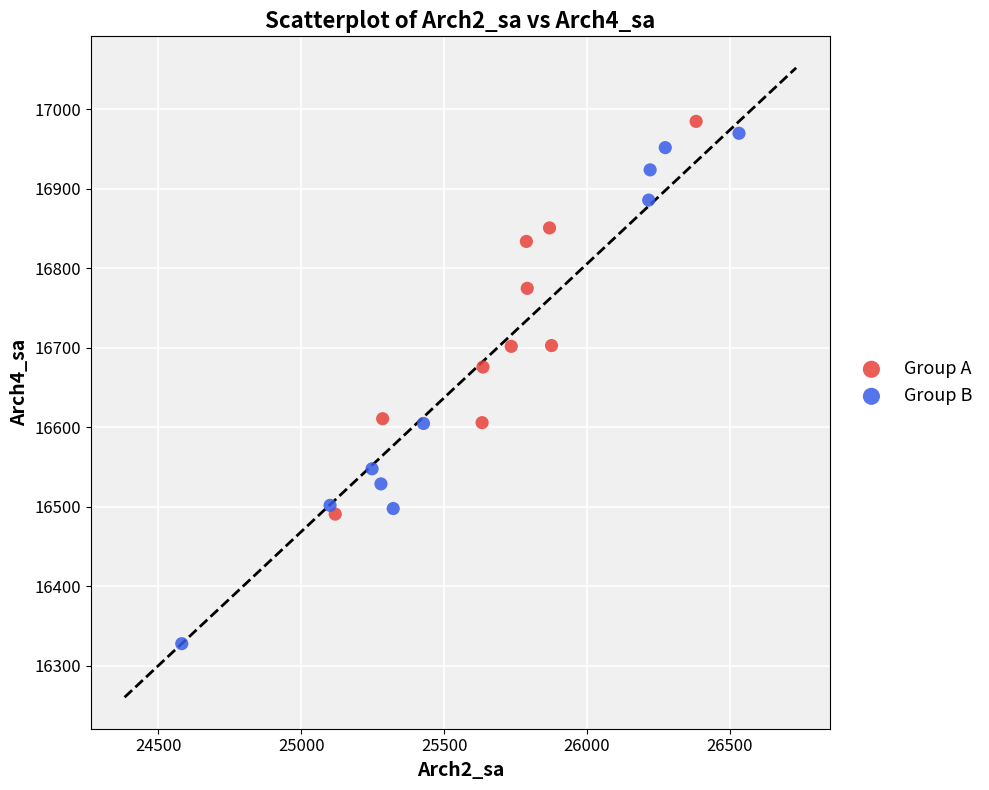

Which series has the largest Y range (max minus min)?

Group B